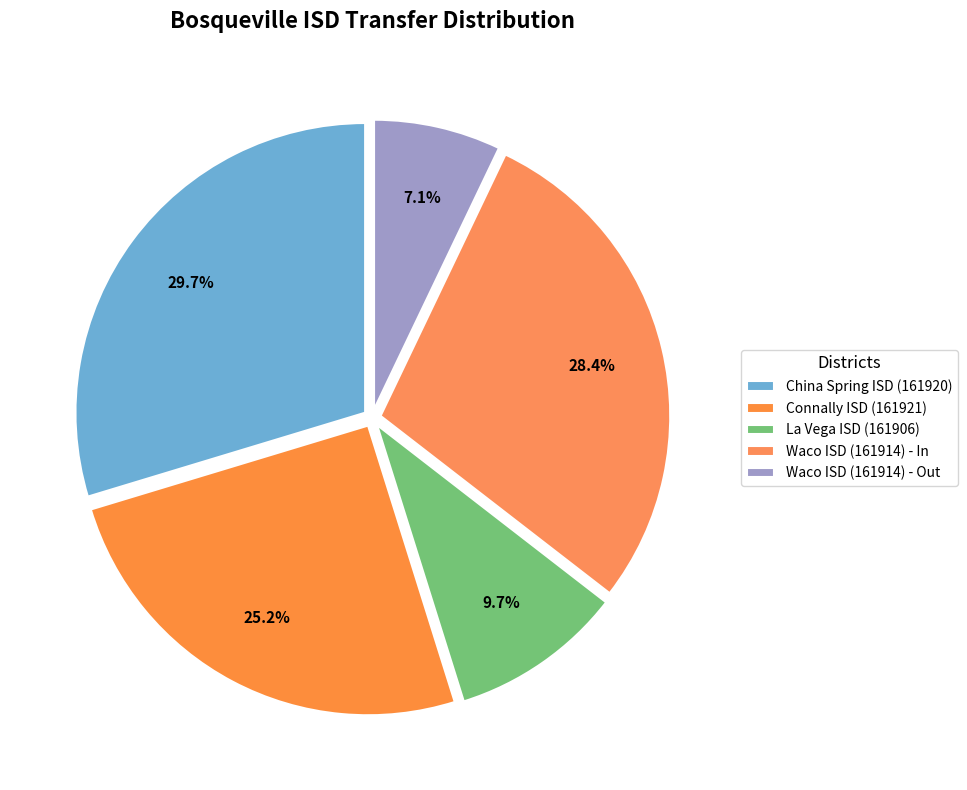

What is the total percentage of Waco ISD (161914) - In and China Spring ISD (161920)?

58.1%